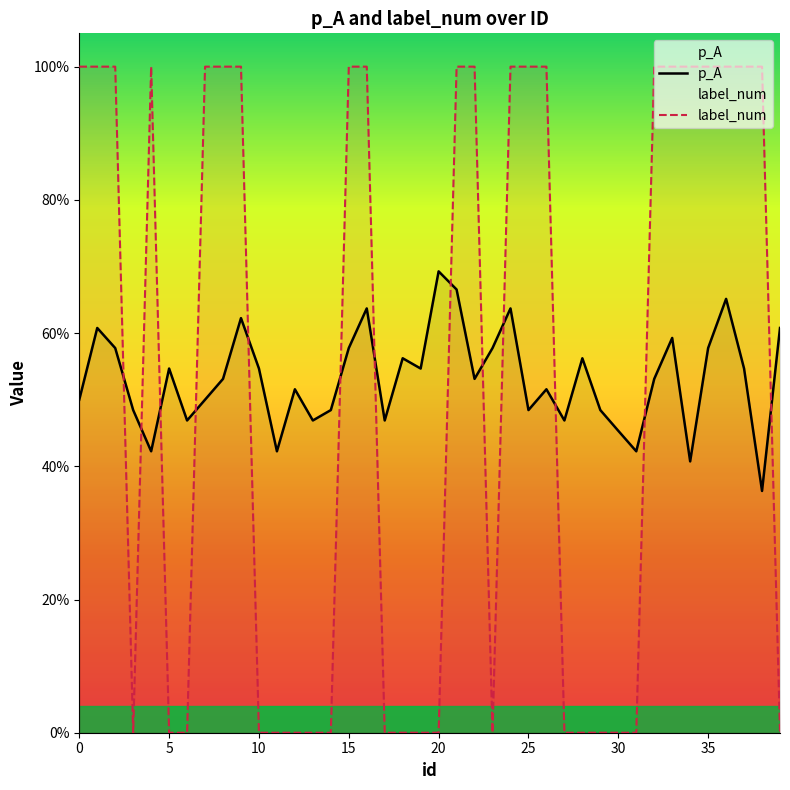

True or false: label_num and p_A cross at least once.

True